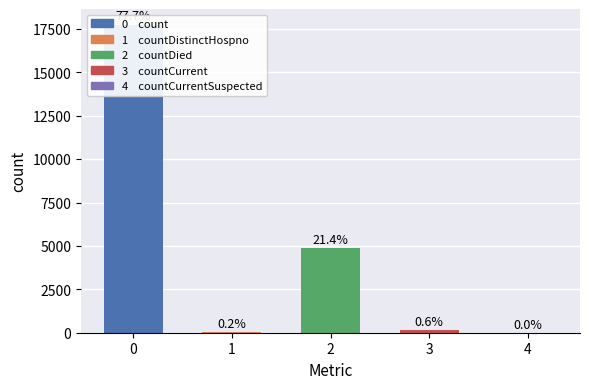

How many positive values are there?

4